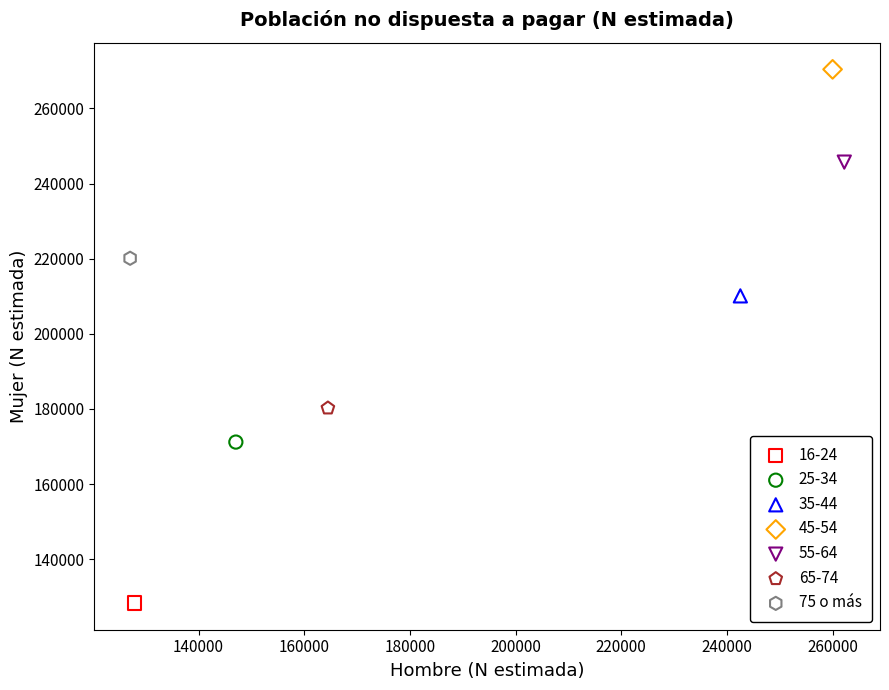

What are all the series names shown in the legend?

16-24, 25-34, 35-44, 45-54, 55-64, 65-74, 75 o más